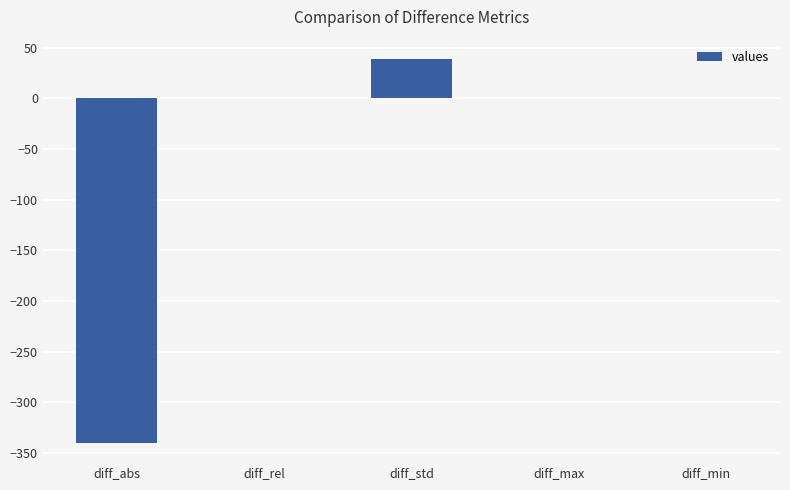

What is the maximum value shown in the chart?

38.8